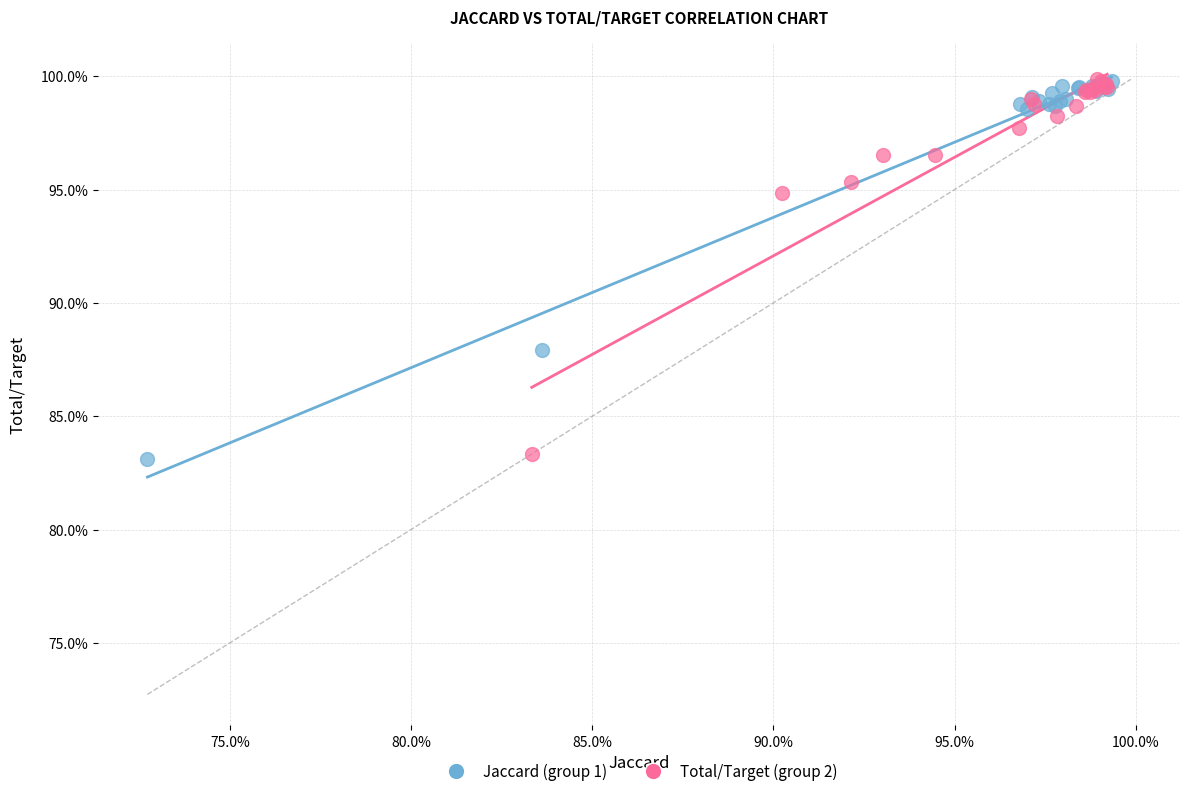

What are all the series names shown in the legend?

Jaccard (group 1), Total/Target (group 2)